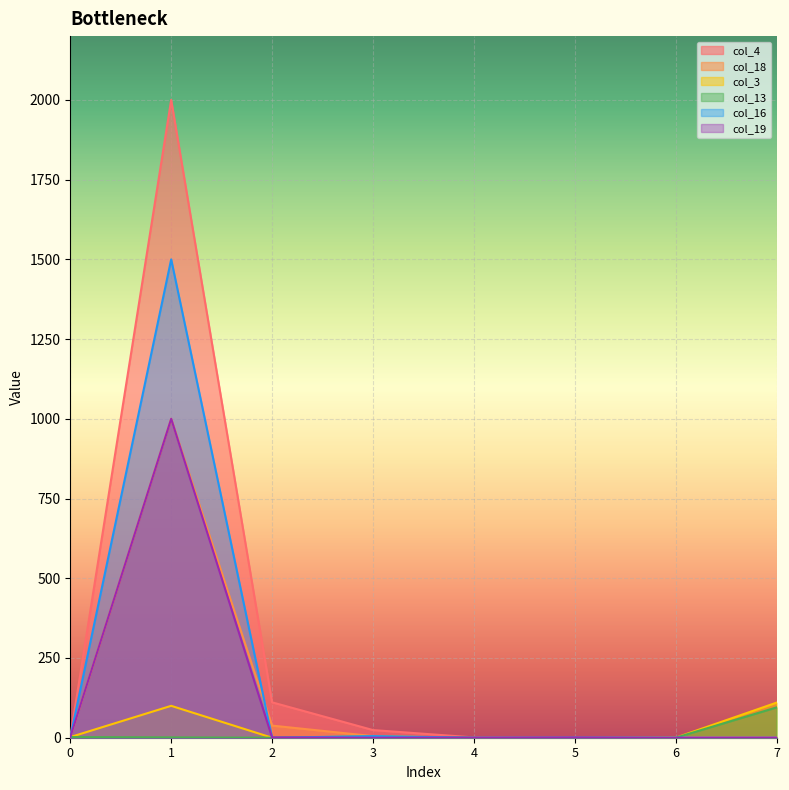

Which series changed the most between 5 and 7?

col_3